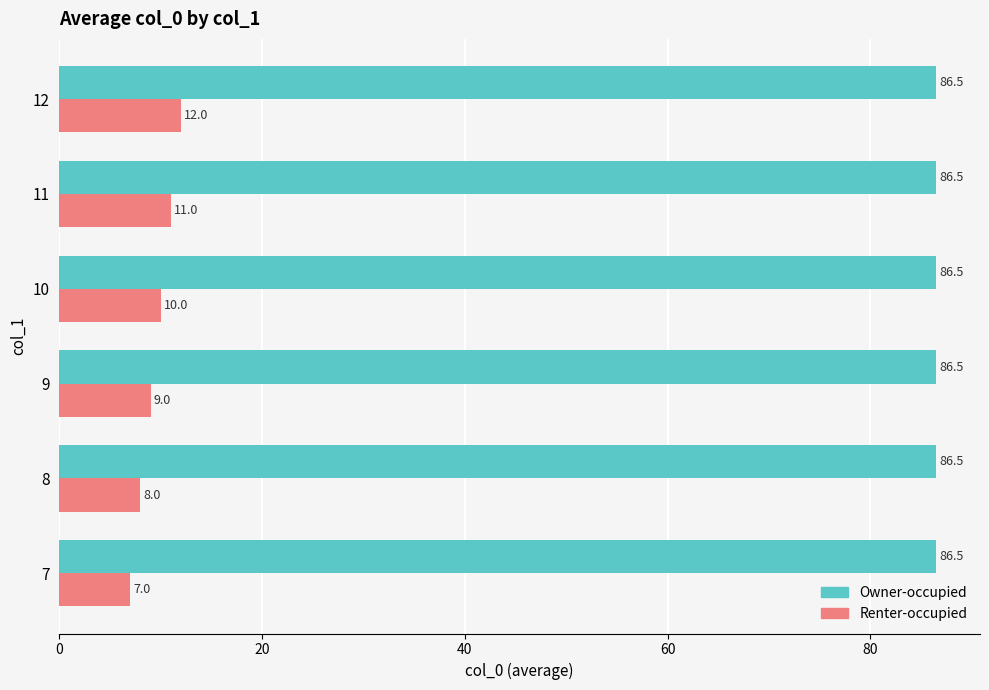

At which label is Renter-occupied closest to 9?

9